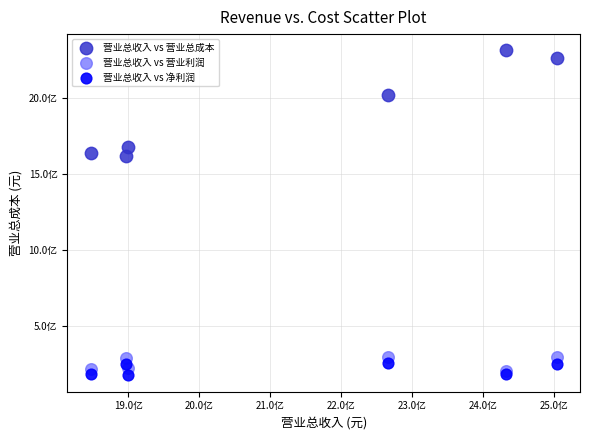

What are all the series names shown in the legend?

营业总收入 vs 营业总成本, 营业总收入 vs 营业利润, 营业总收入 vs 净利润